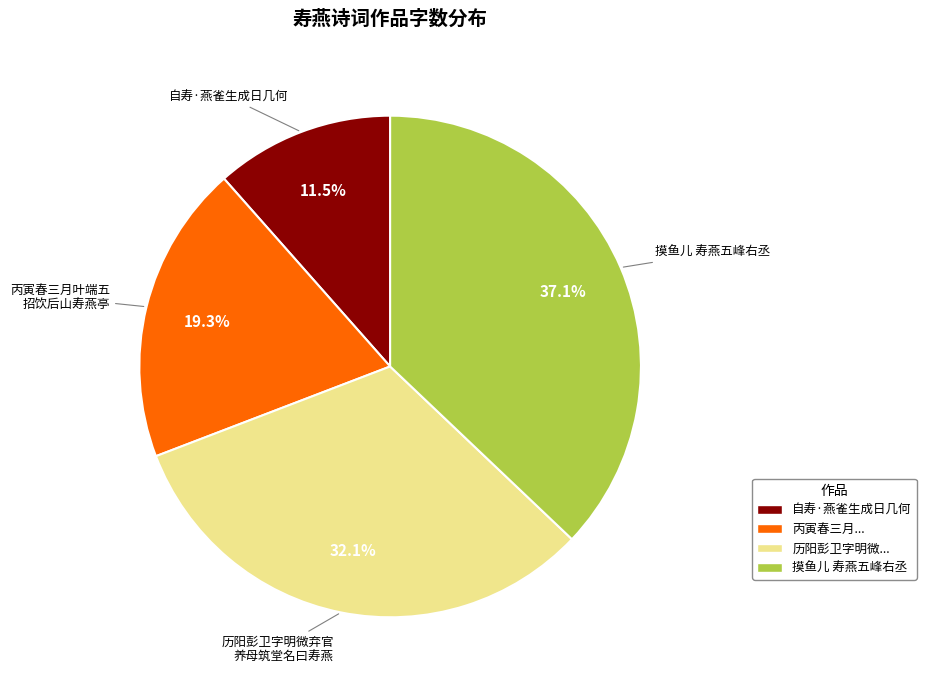

Is there any slice that represents more than half of the pie?

No